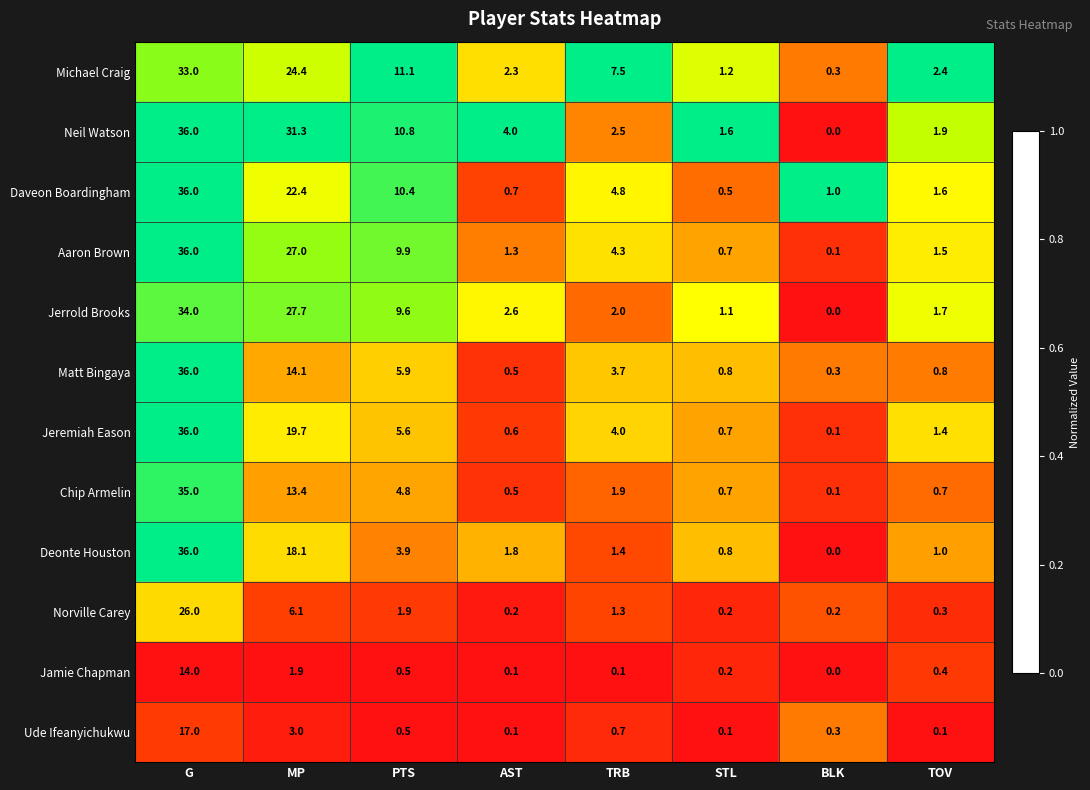

Is it true that Aaron Brown equals 0.7 at TOV?

False